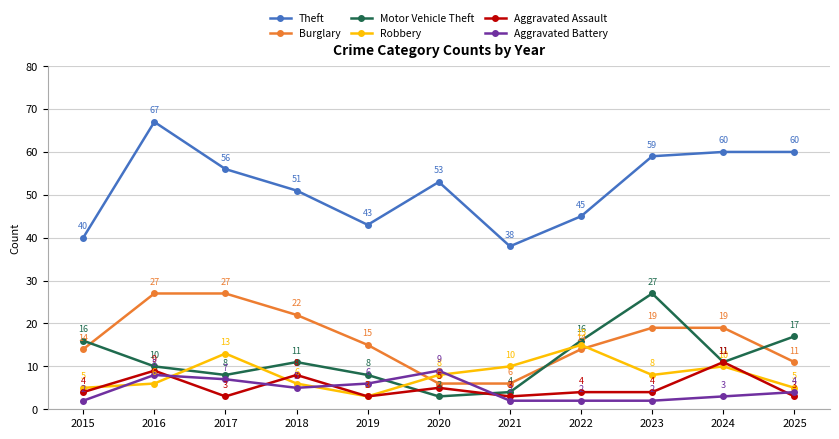

At which category is the sum across all series the highest?

2016